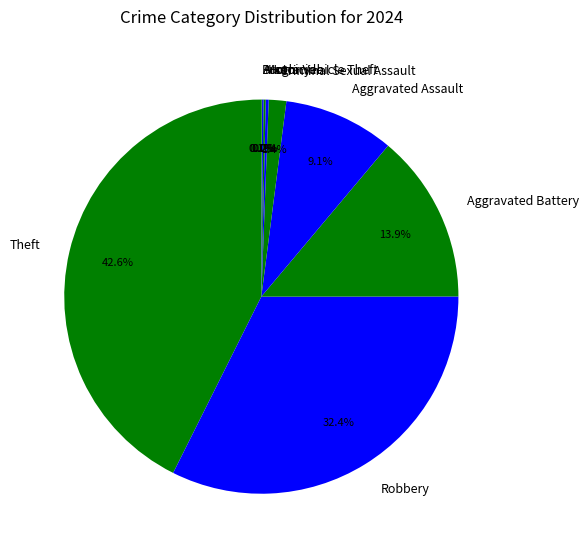

To the nearest percent, what percentage of the pie is Aggravated Assault?

9%